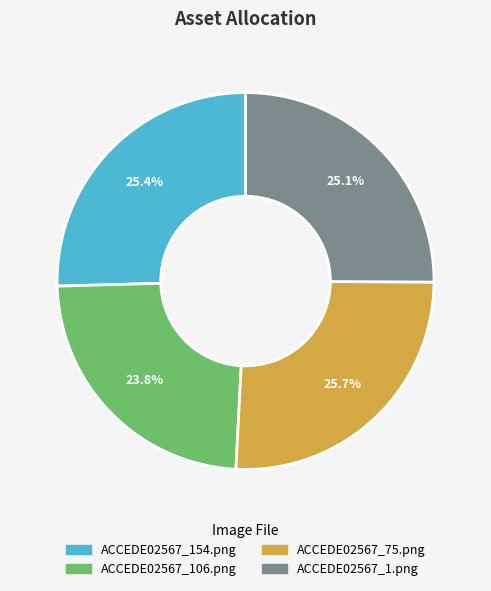

What is the smallest slice in the pie chart?

ACCEDE02567_106.png